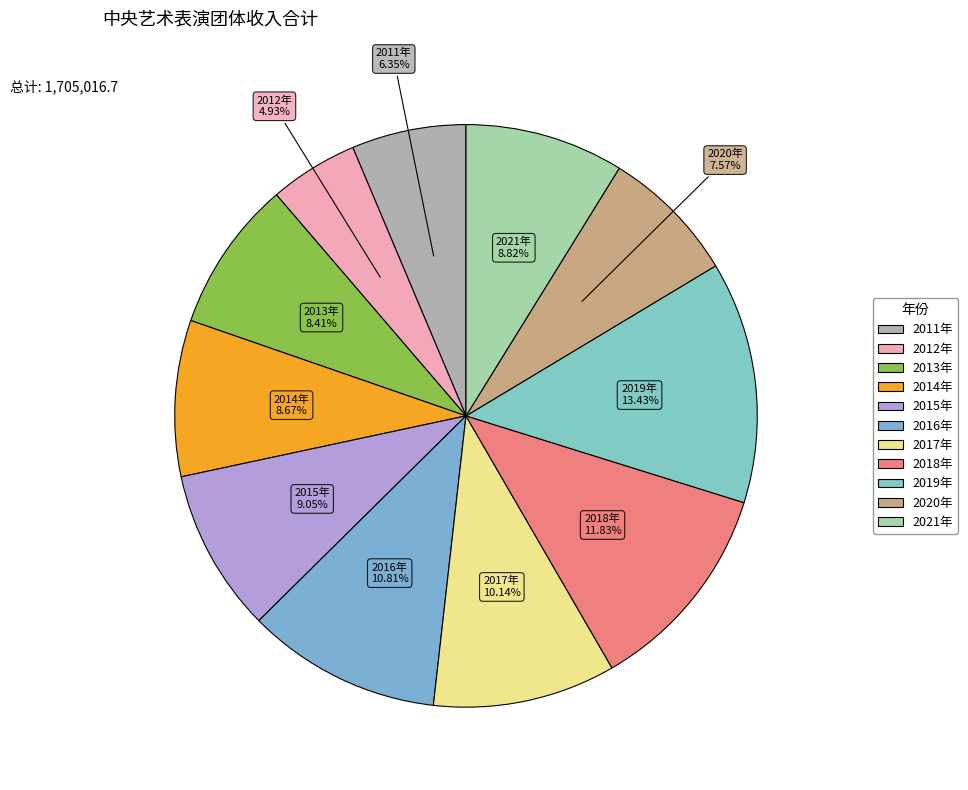

Does 2015年 account for over 50% of the chart?

No